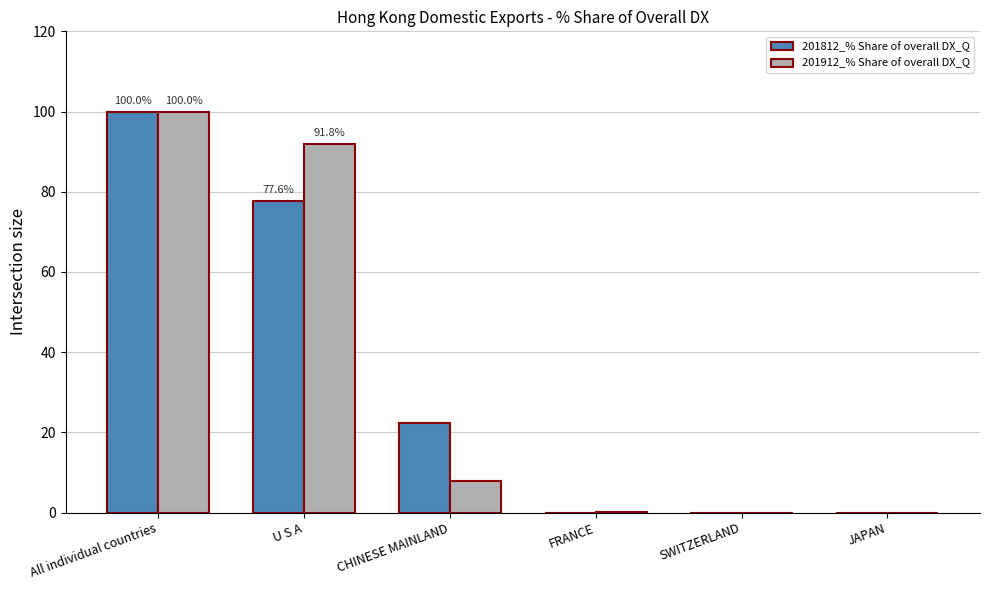

What is the maximum value shown in the chart?

100.0